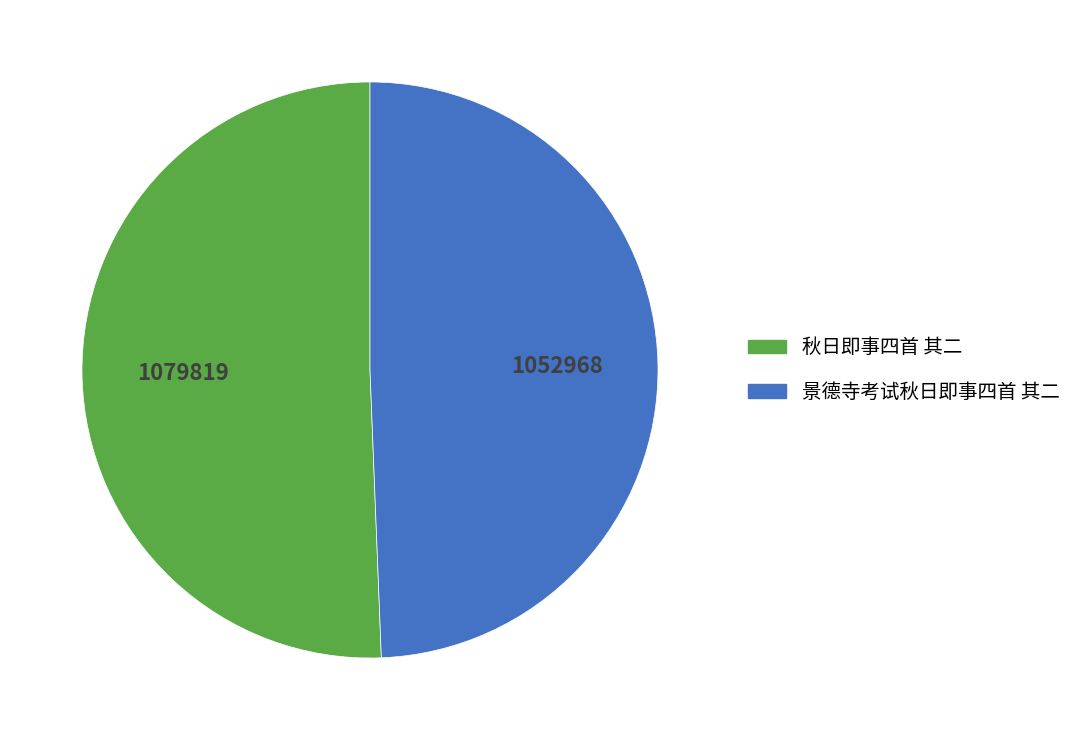

Do 秋日即事四首 其二 and 景德寺考试秋日即事四首 其二 together represent more than half of the pie?

Yes